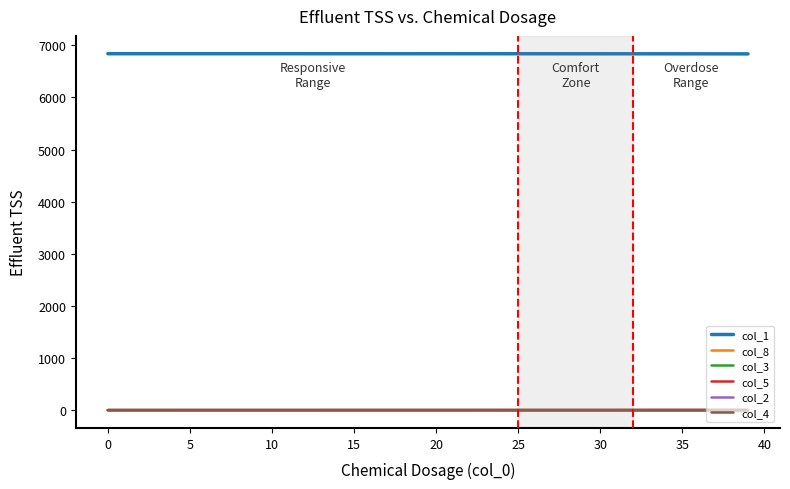

Which series has the largest total across all categories?

col_1